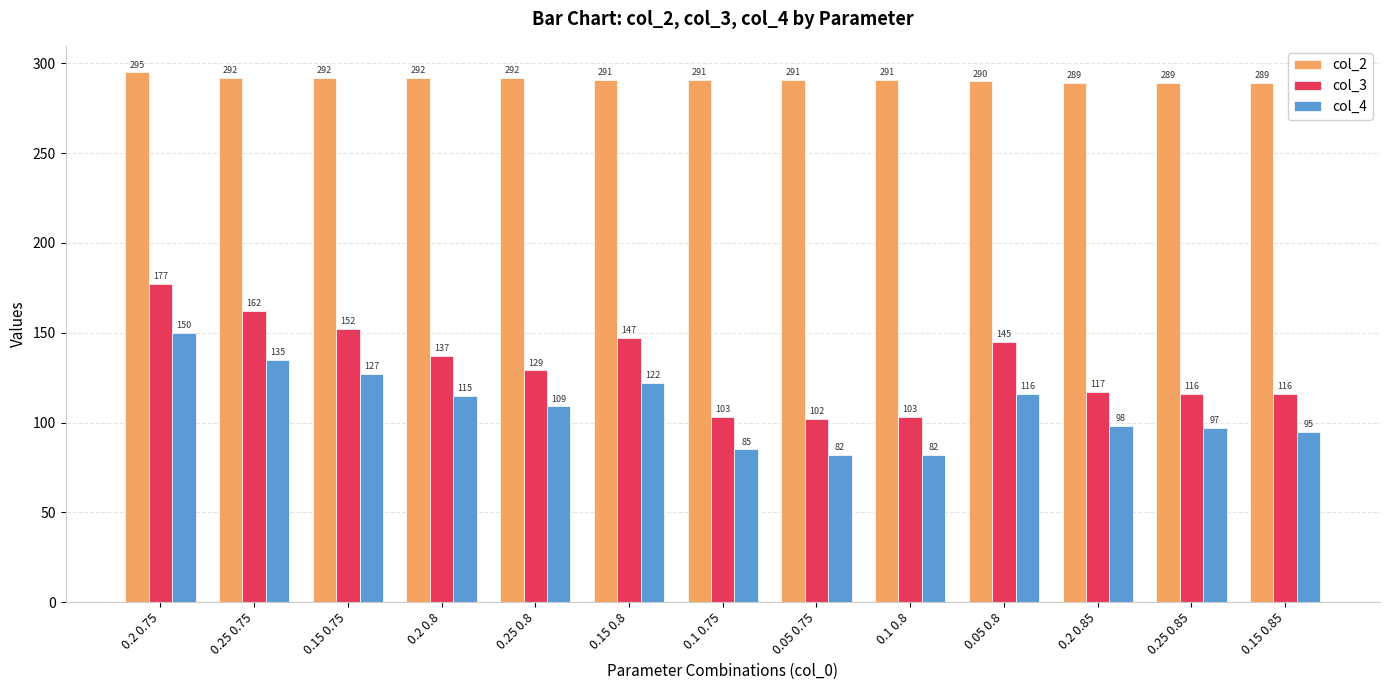

Where is col_4 nearest to the value 116?

0.05 0.8